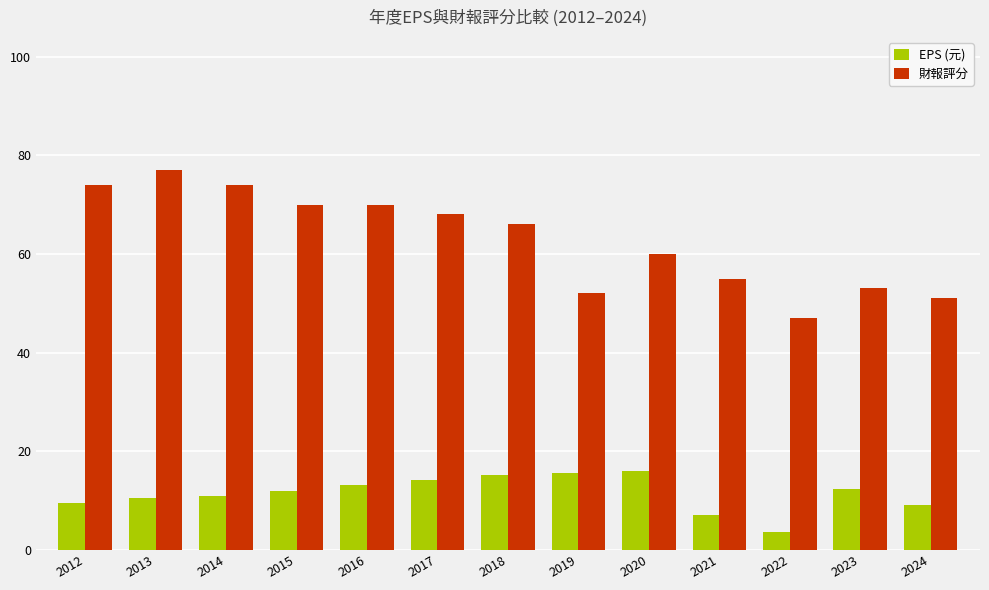

Is the value of 財報評分 at 2022 greater than the value of EPS (元) at 2019?

Yes